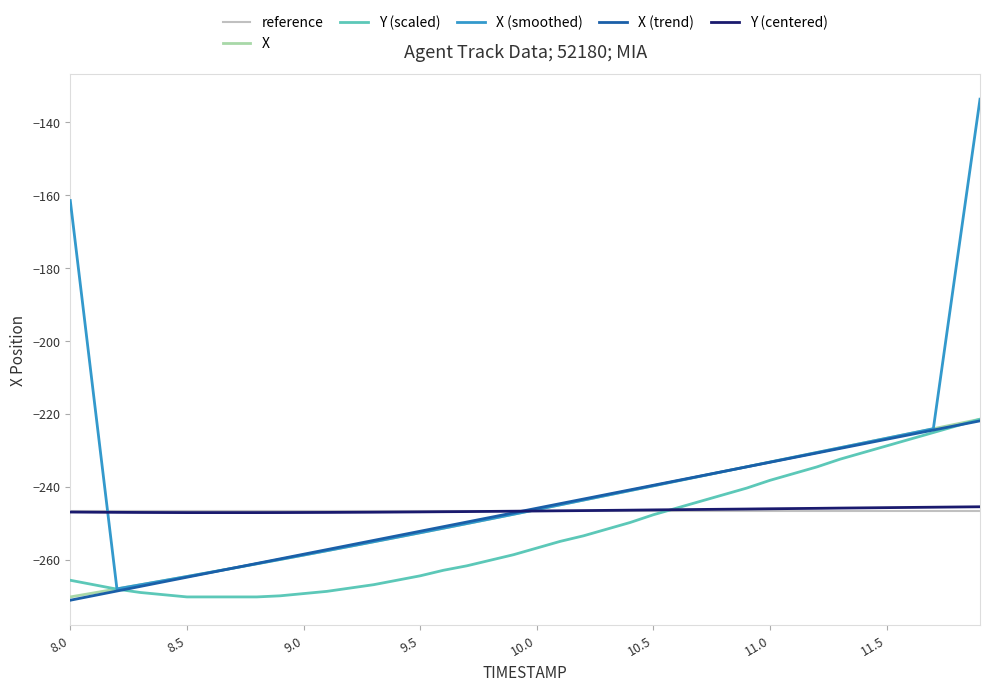

What position from the right is 11.7?

3